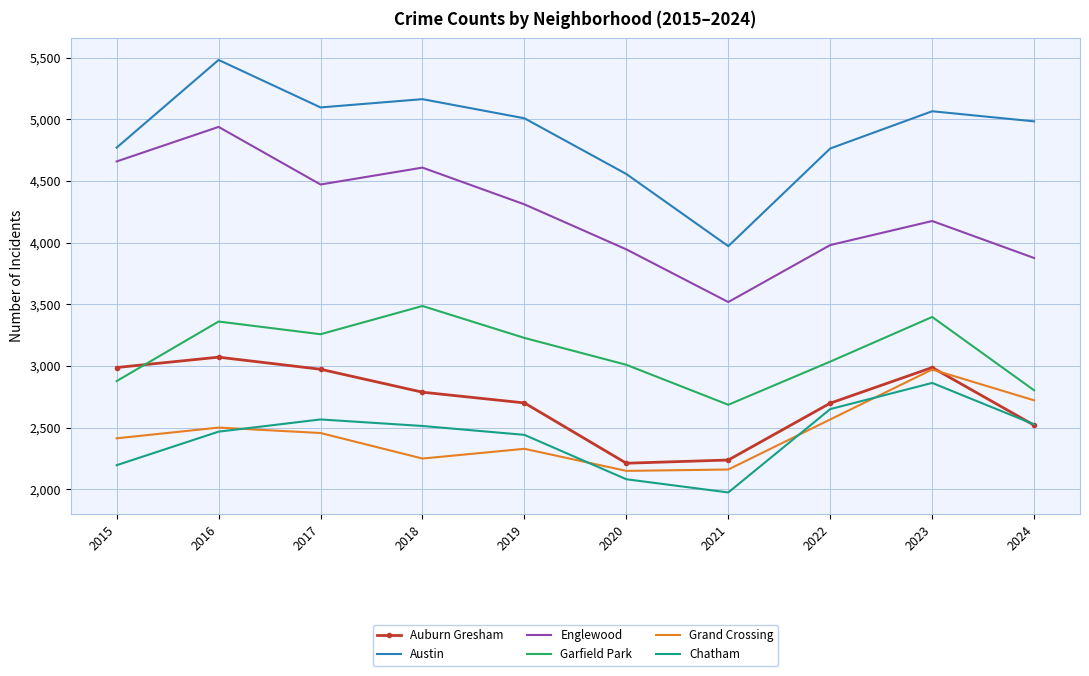

What is the spread (max minus min) of values at 2022?

2197